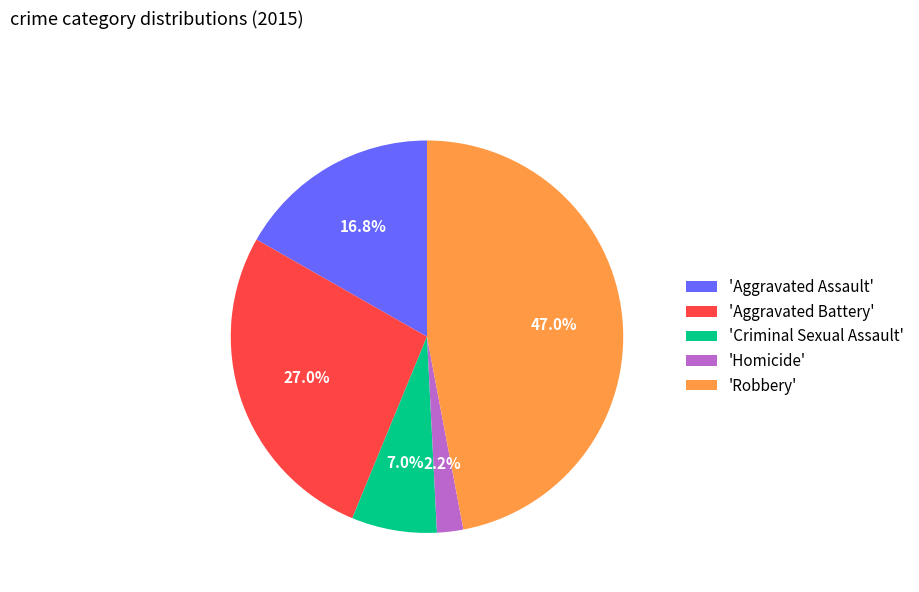

Which category has the biggest portion of the pie?

'Robbery'